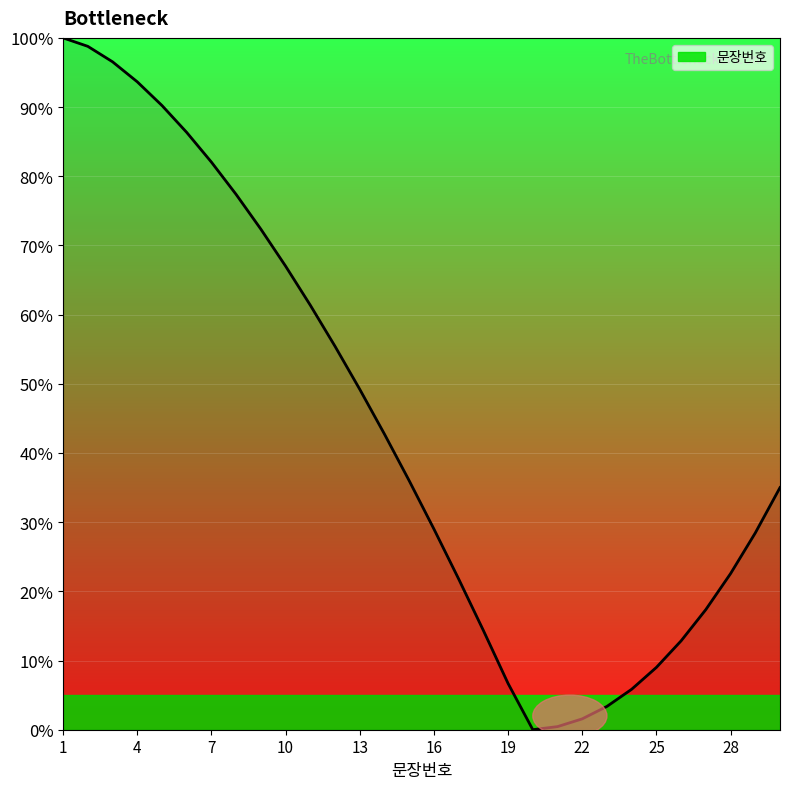

What is the greatest value displayed?

100.0